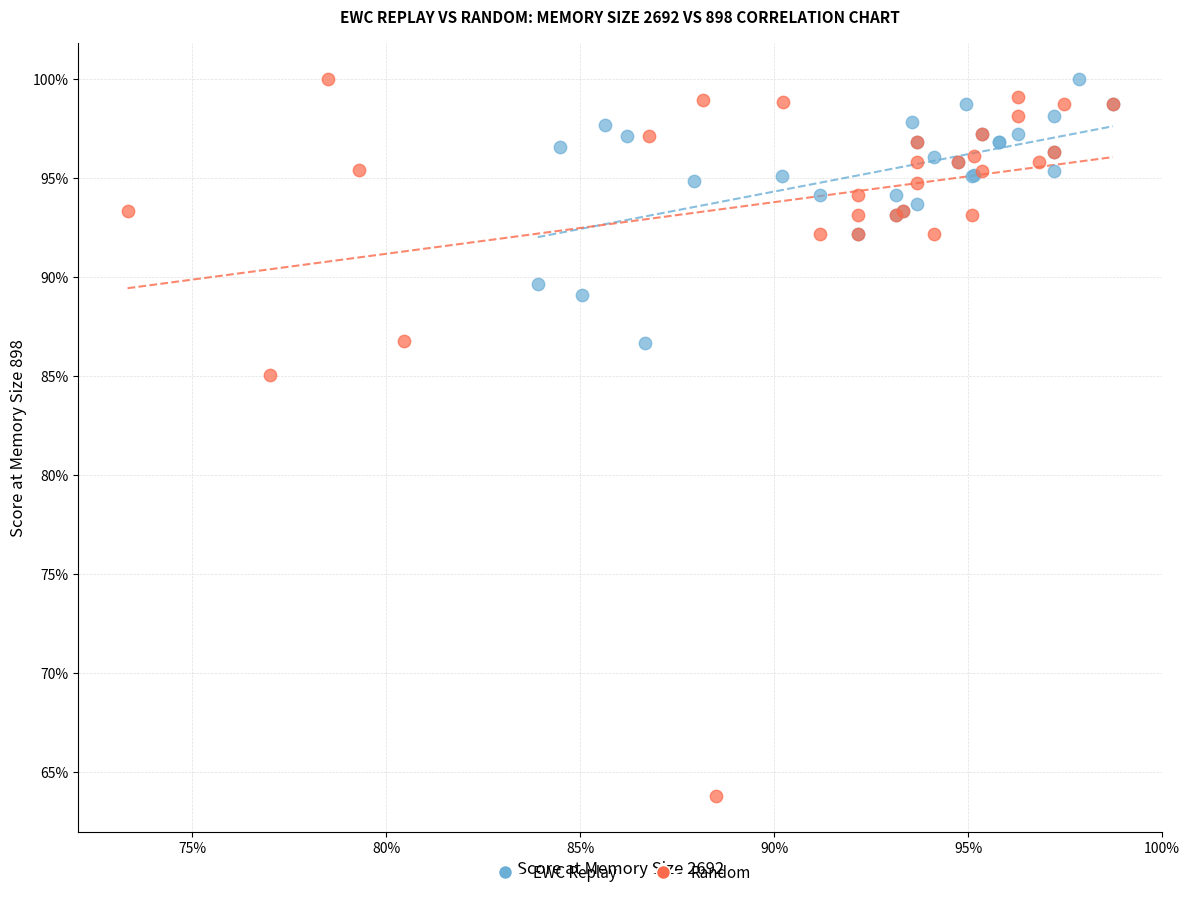

Which series contains the lowest Y value?

Random